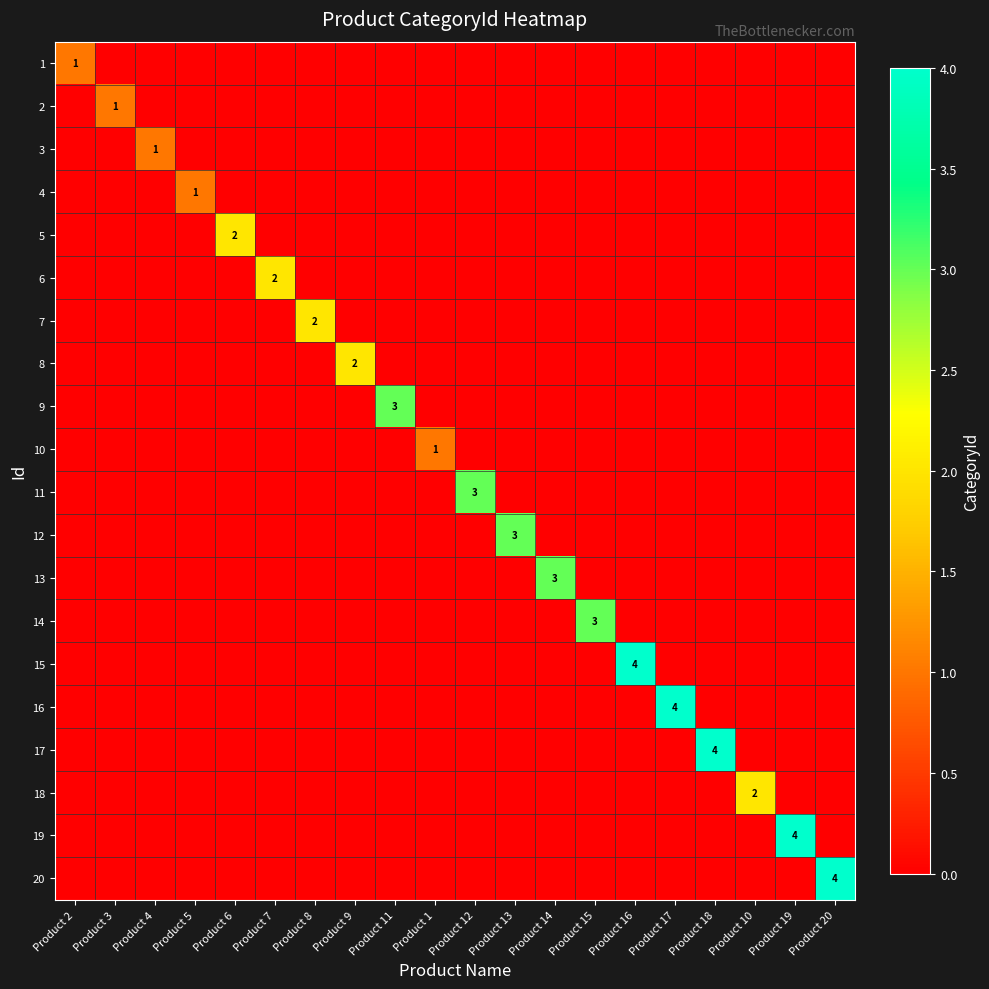

True or false: 20 has a value of 2 at Product 20.

False